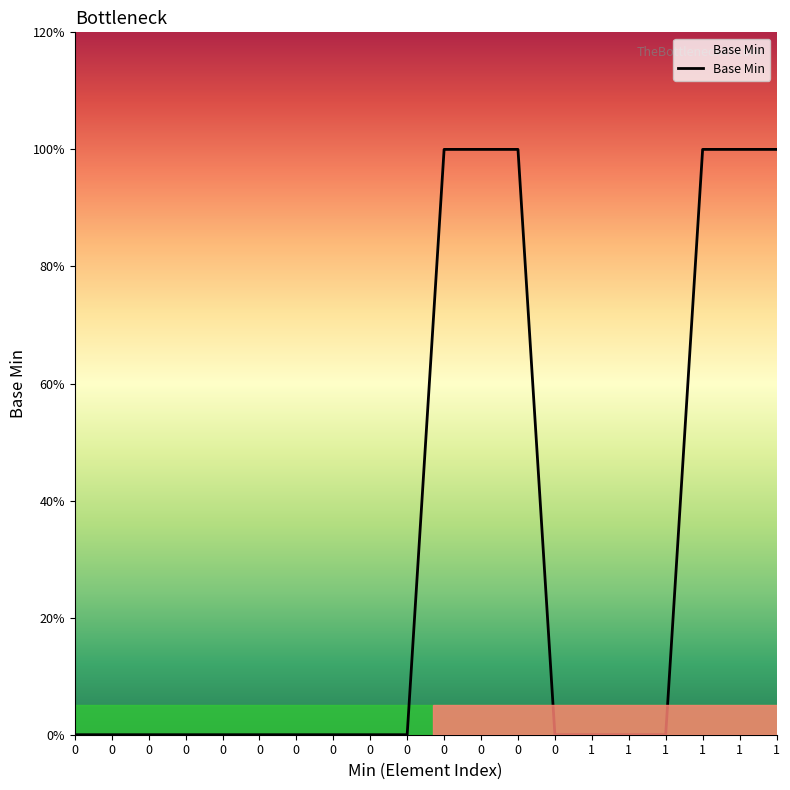

Does the chart display data point markers on the line(s)?

No